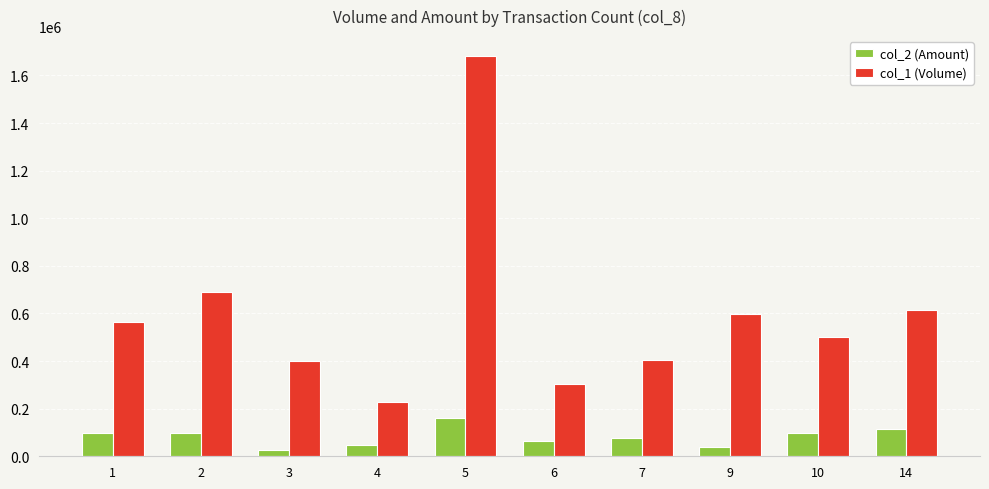

List the series in order of their overall mean, highest first.

col_1 (Volume), col_2 (Amount)